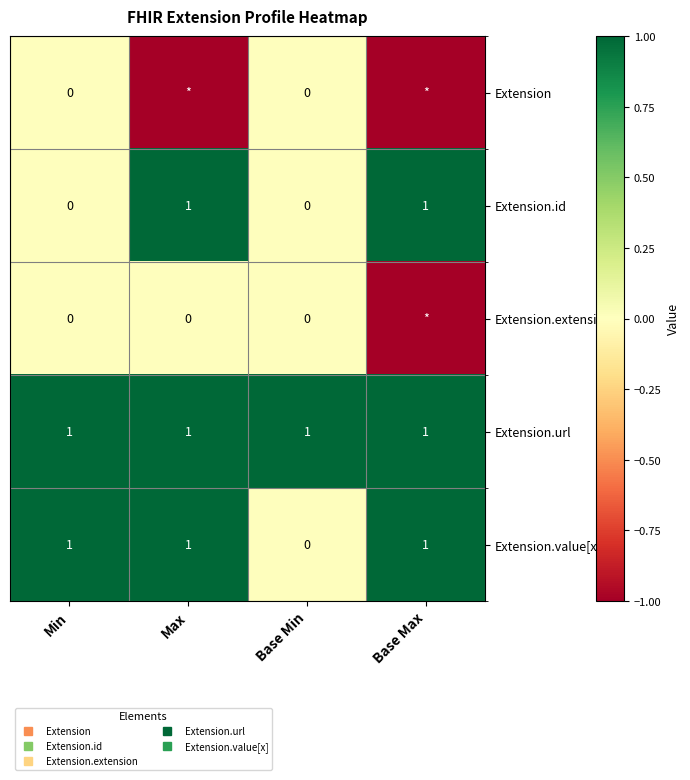

Rank the series by their maximum value, from highest to lowest.

Extension.id, Extension.url, Extension.value[x], Extension, Extension.extension